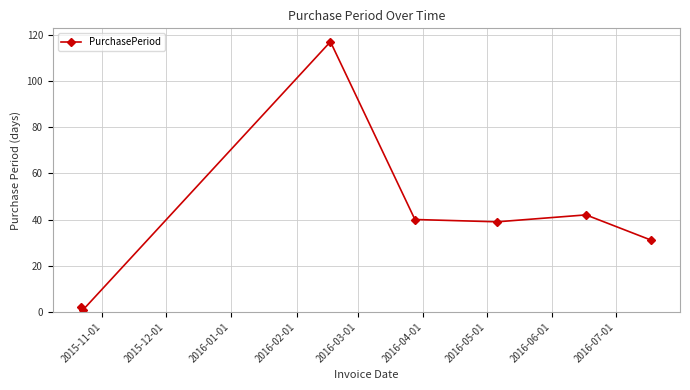

What is the difference between the maximum and minimum values?

116